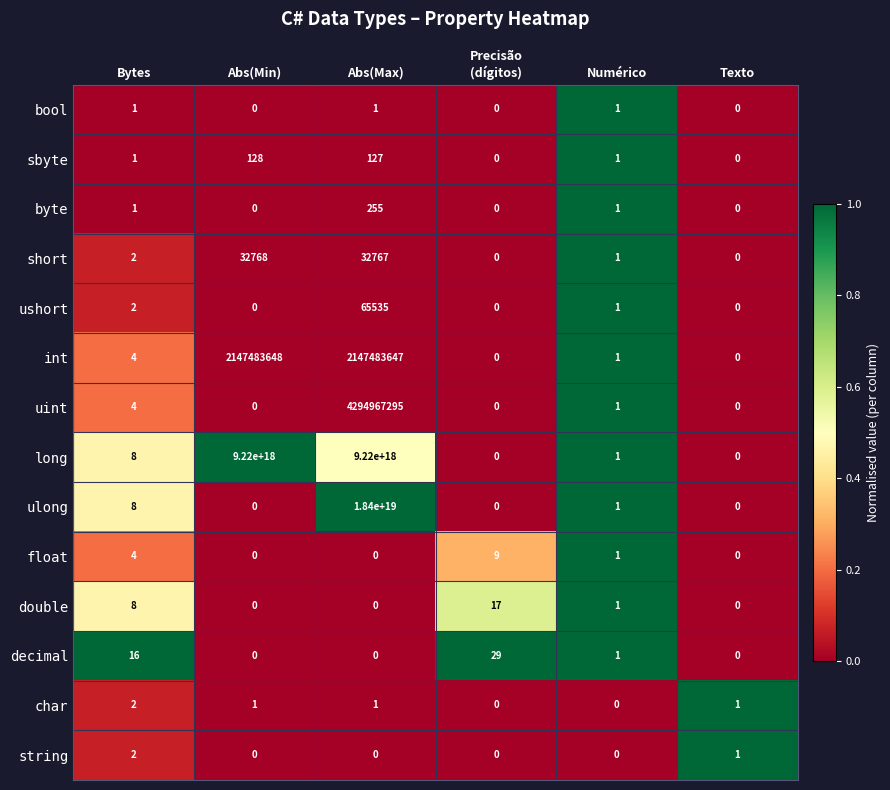

Where is char nearest to the value 1?

Abs(Min)